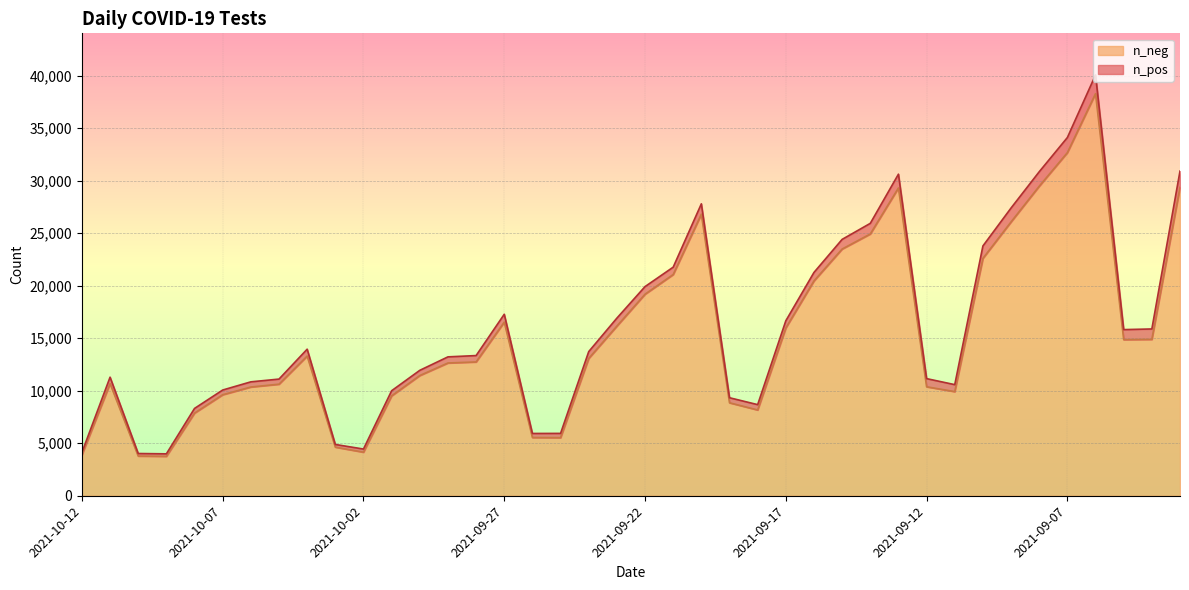

At which category does the chart reach its minimum across all series?

2021-10-09